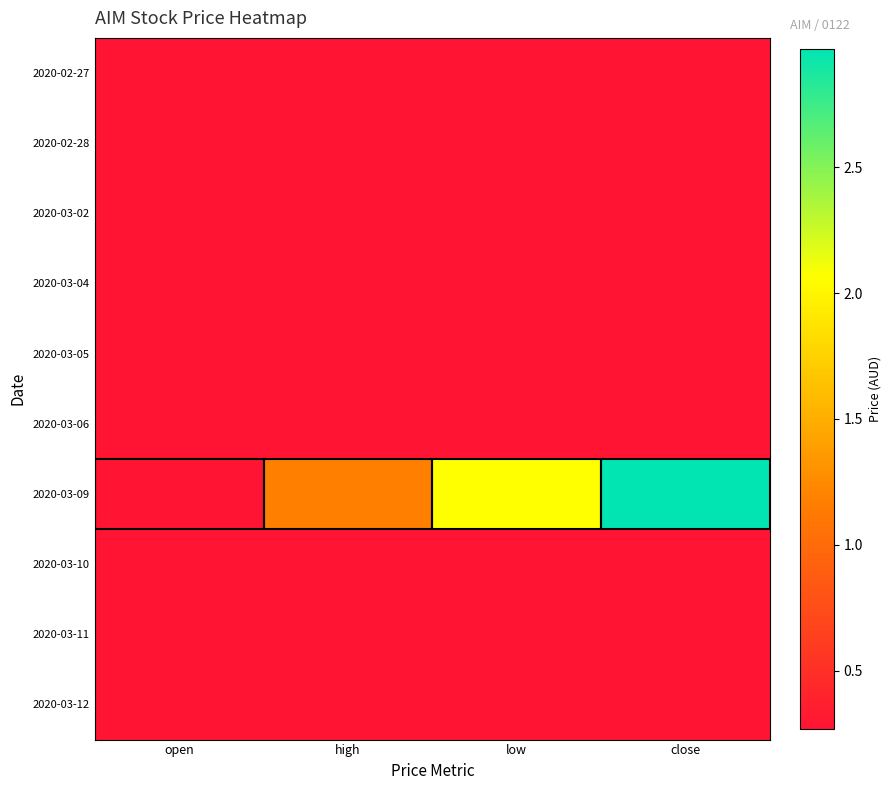

How many categories are shown in the chart?

4